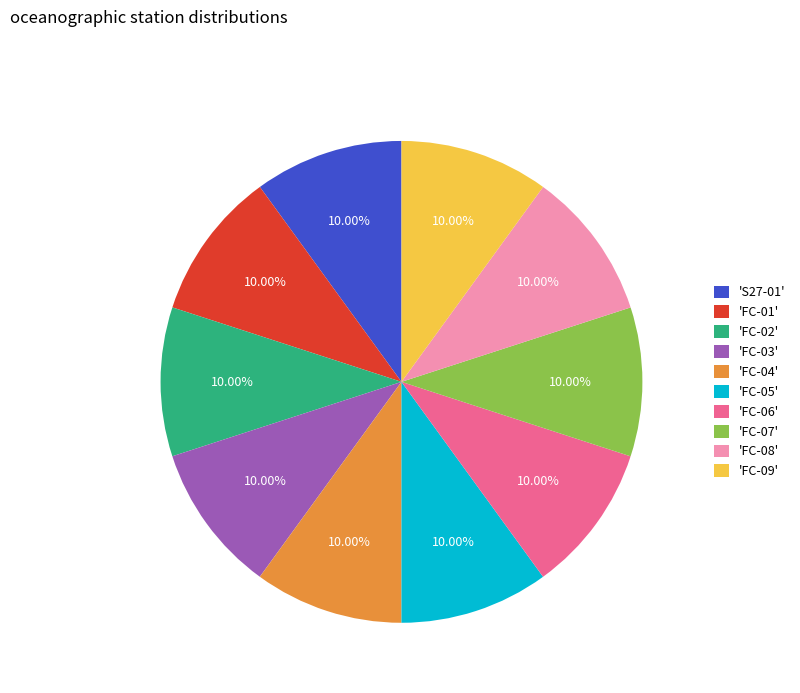

Does 'FC-03' represent more than half of the total?

No